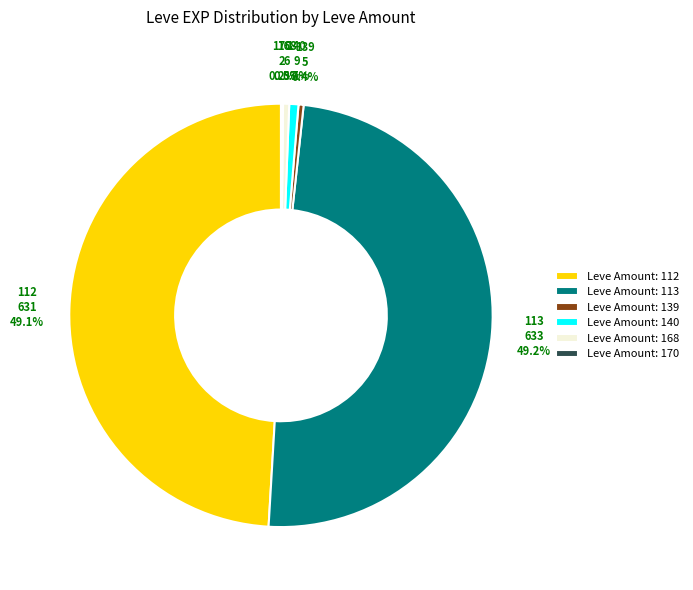

Between Leve Amount: 139 and Leve Amount: 113, which is larger?

Leve Amount: 113